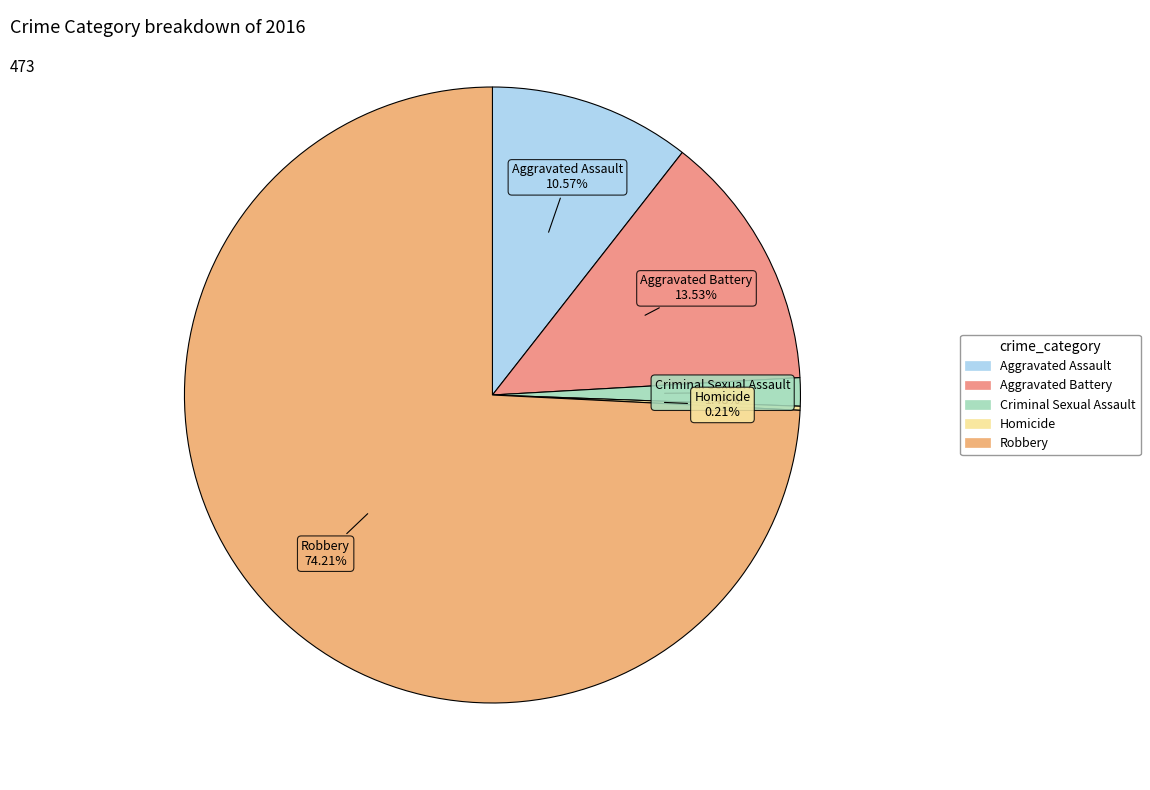

Approximately how many times larger is the value at Aggravated Assault compared to Criminal Sexual Assault?

7.1